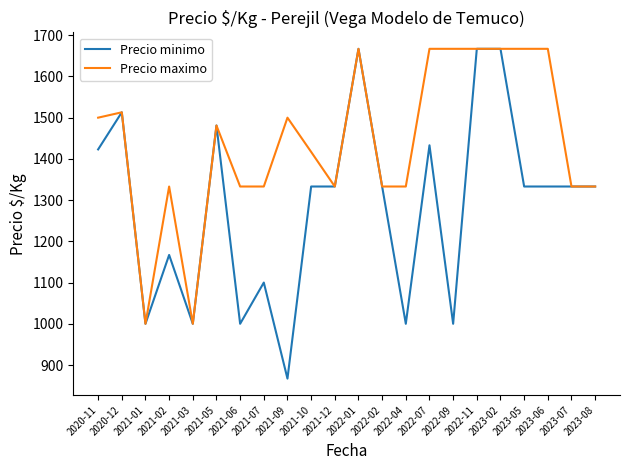

What is the smallest value displayed?

867